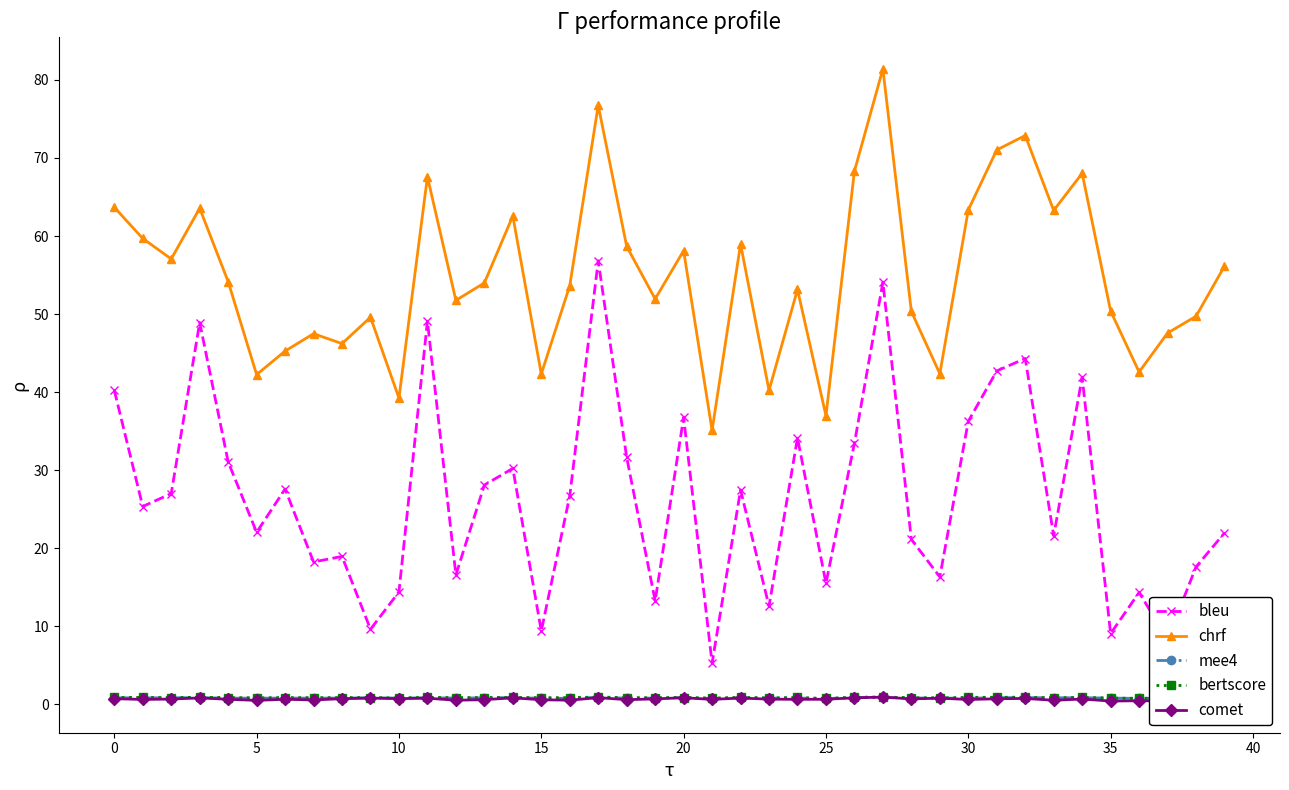

At which category is the sum across all series the highest?

27